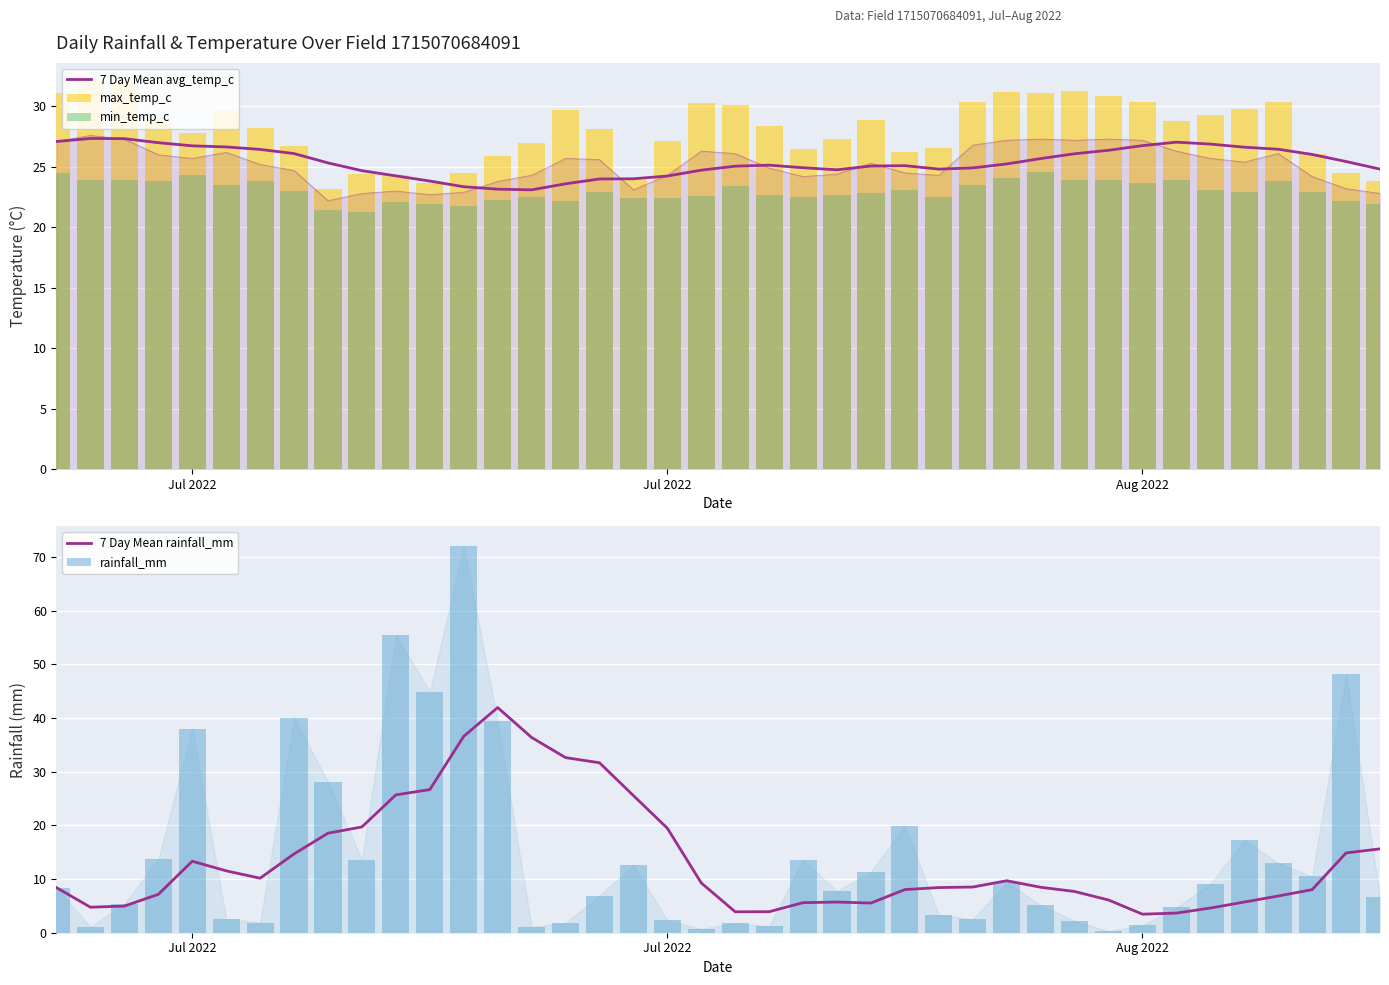

What are all the series names shown in the legend?

7 Day Mean avg_temp_c, max_temp_c, min_temp_c, 7 Day Mean rainfall_mm, rainfall_mm